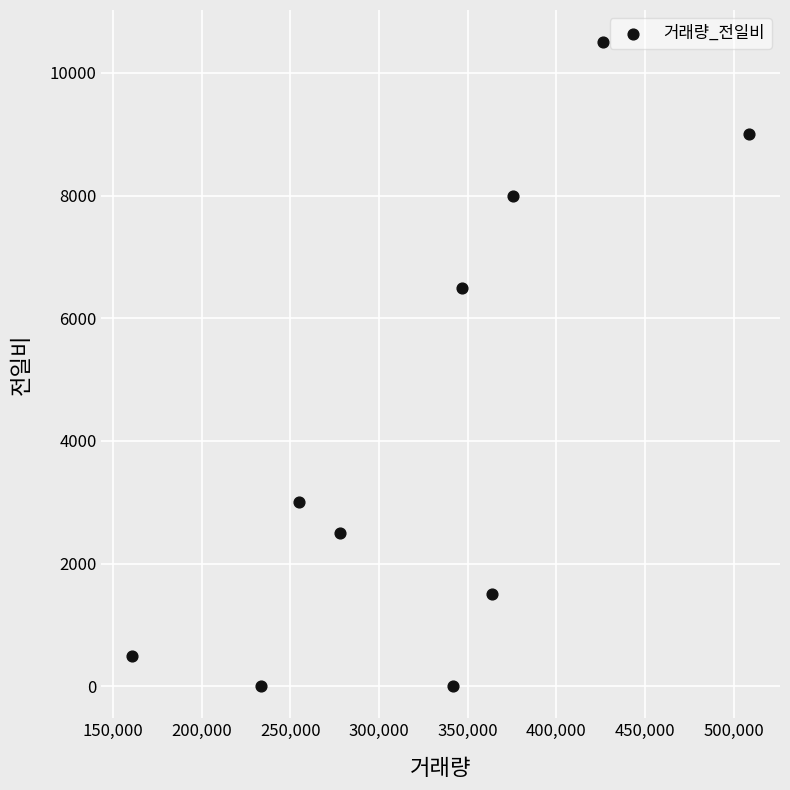

What is the range of X values (max minus min)?

347839